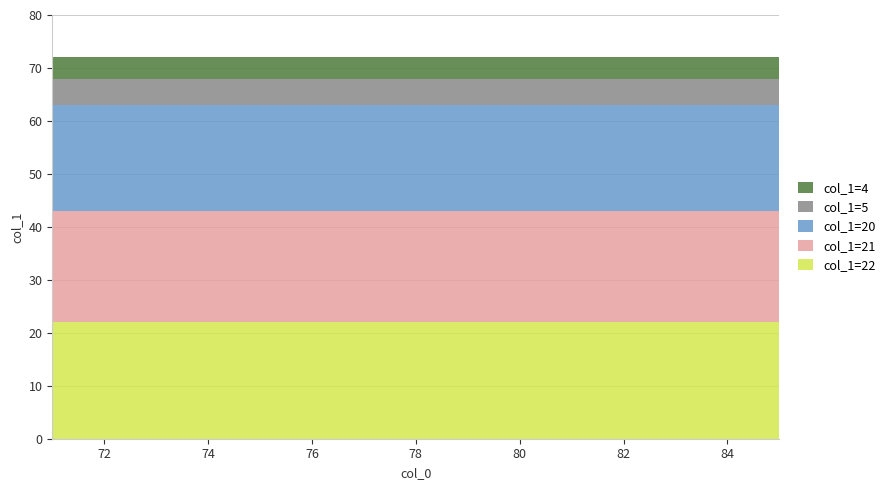

Reading left to right, what are all the values shown in this chart?

col_1=4: 71=4	72=4	73=4	74=4	75=4	76=4	77=4	78=4	79=4	80=4	81=4	82=4	83=4	84=4	85=4
col_1=5: 71=5	72=5	73=5	74=5	75=5	76=5	77=5	78=5	79=5	80=5	81=5	82=5	83=5	84=5	85=5
col_1=20: 71=20	72=20	73=20	74=20	75=20	76=20	77=20	78=20	79=20	80=20	81=20	82=20	83=20	84=20	85=20
col_1=21: 71=21	72=21	73=21	74=21	75=21	76=21	77=21	78=21	79=21	80=21	81=21	82=21	83=21	84=21	85=21
col_1=22: 71=22	72=22	73=22	74=22	75=22	76=22	77=22	78=22	79=22	80=22	81=22	82=22	83=22	84=22	85=22